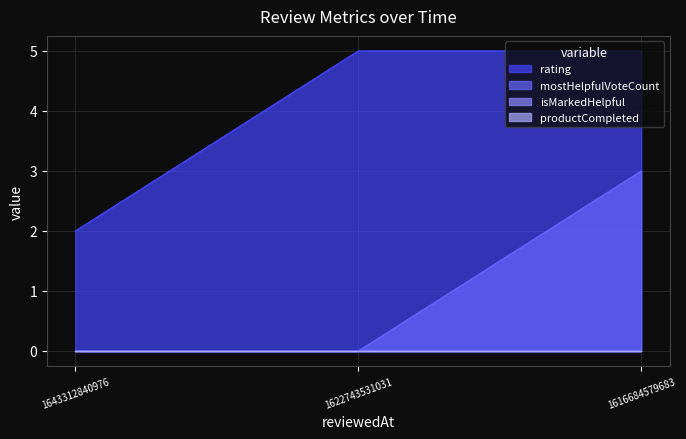

What value does the mostHelpfulVoteCount series have at 1616684579683?

3